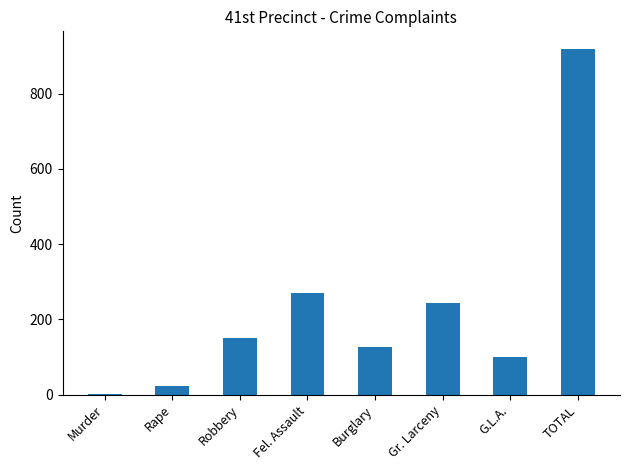

Which label corresponds to the smallest value in the chart?

Murder